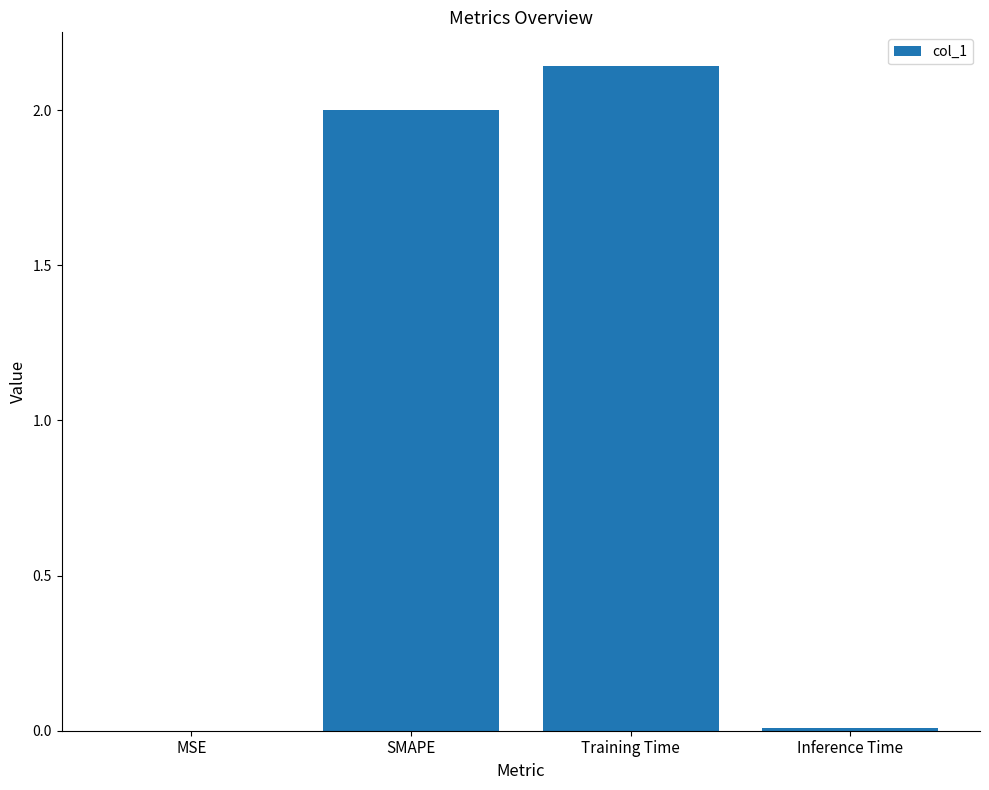

Between MSE and SMAPE, which is larger?

SMAPE